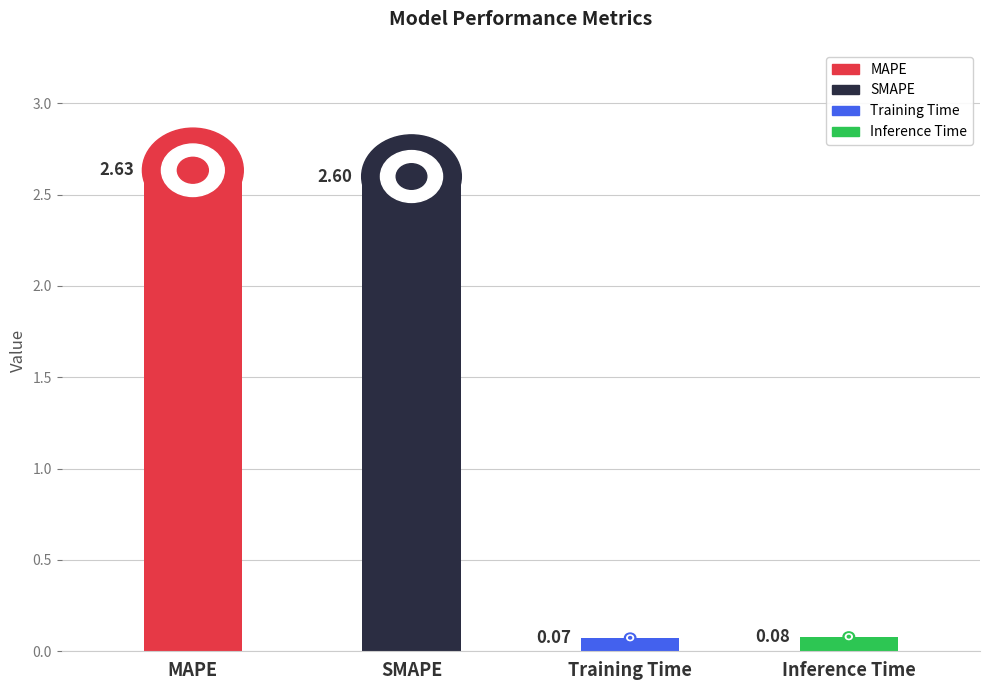

Rank the categories by value from lowest to highest.

Training Time, Inference Time, SMAPE, MAPE